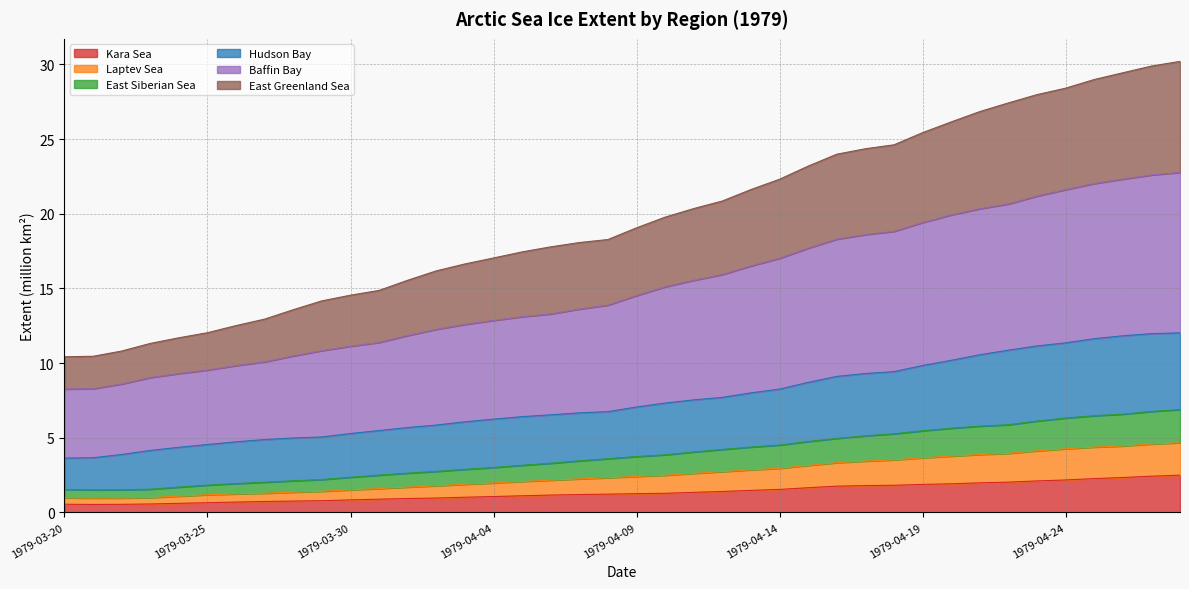

How many series are shown in this chart?

6